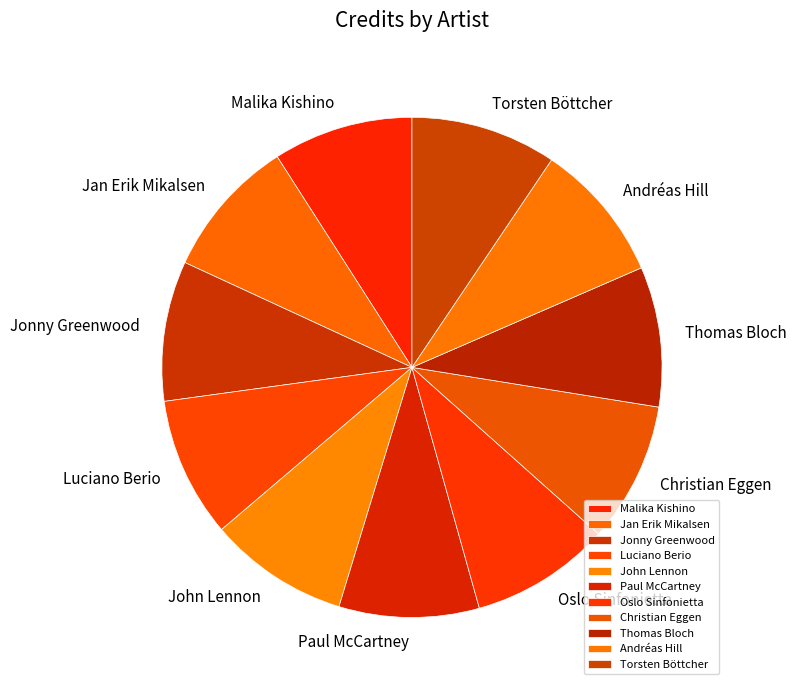

Do Thomas Bloch and Torsten Böttcher together represent more than half of the pie?

No